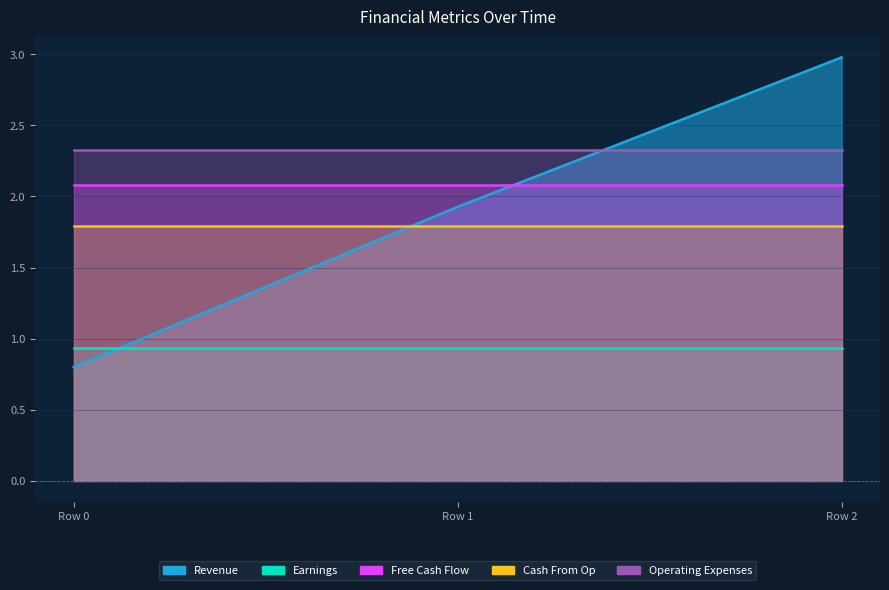

True or false: Cash From Op has a value of 1.8 at Row 0.

True